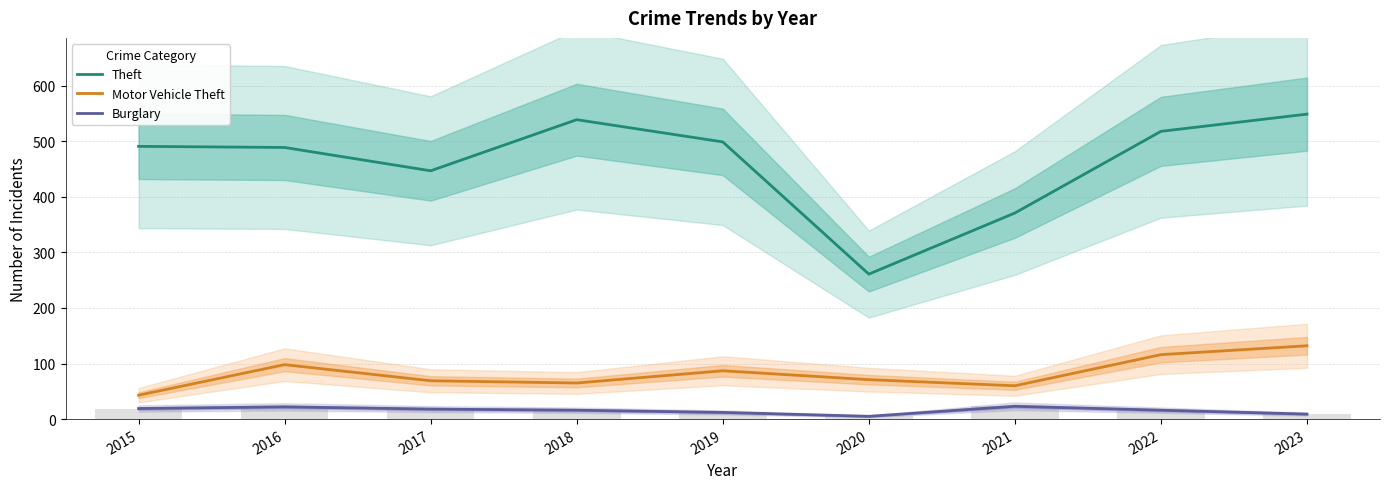

Reading left to right, extract all data points from this chart.

Theft: 2015=491	2016=489	2017=447	2018=539	2019=499	2020=261	2021=371	2022=518	2023=549
Motor Vehicle Theft: 2015=43	2016=98	2017=69	2018=65	2019=87	2020=71	2021=60	2022=116	2023=132
Burglary: 2015=19	2016=22	2017=18	2018=16	2019=12	2020=5	2021=23	2022=16	2023=9